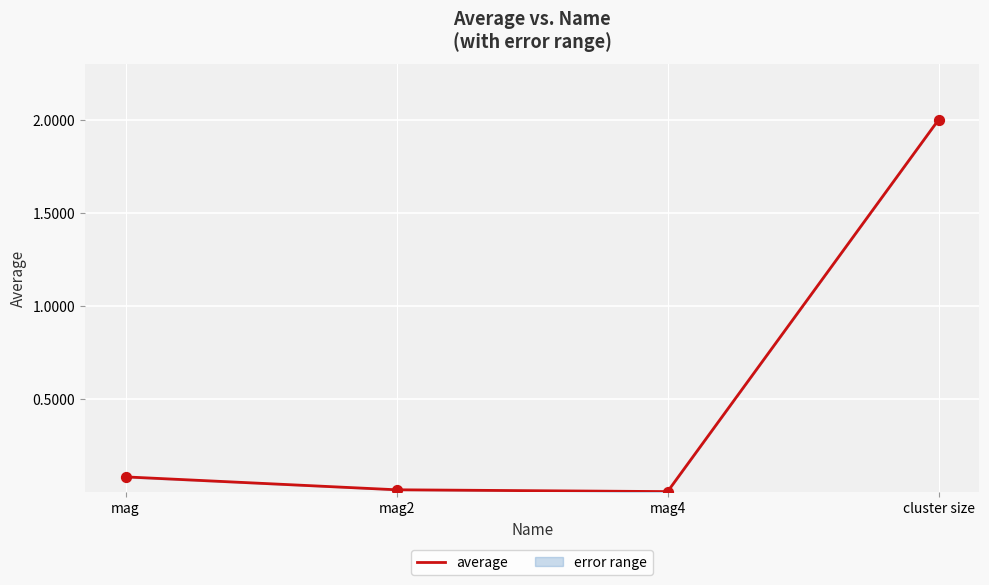

Which has a higher value, mag4 or mag2?

mag2